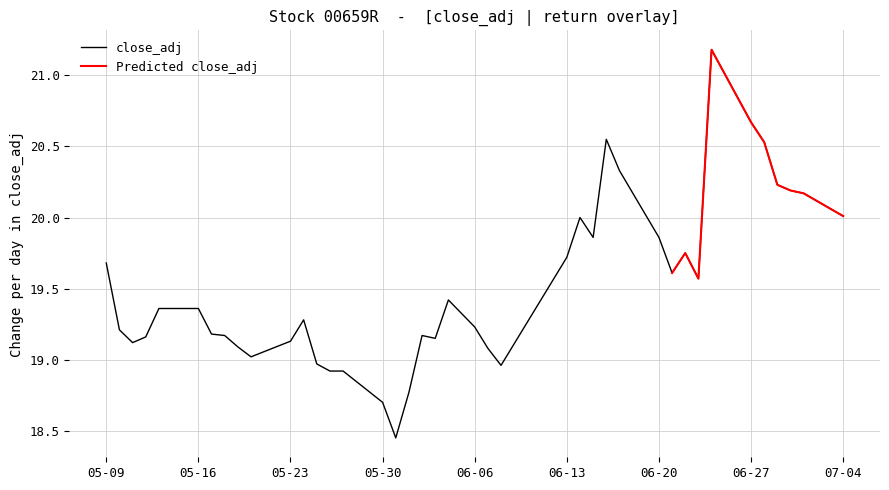

What is the highest value of the close_adj series?

21.2